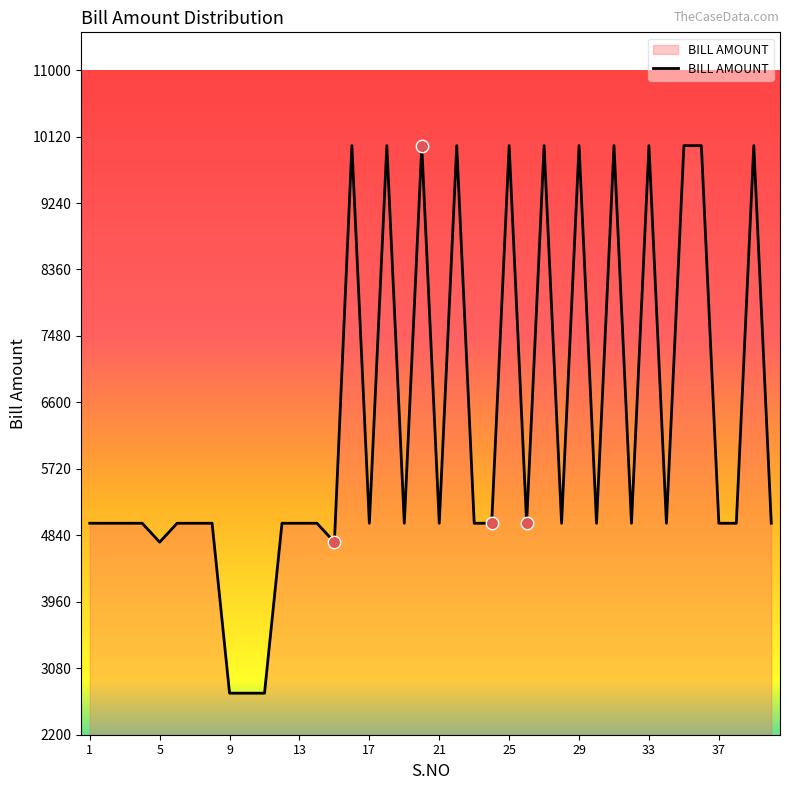

What is the smallest value displayed?

2750